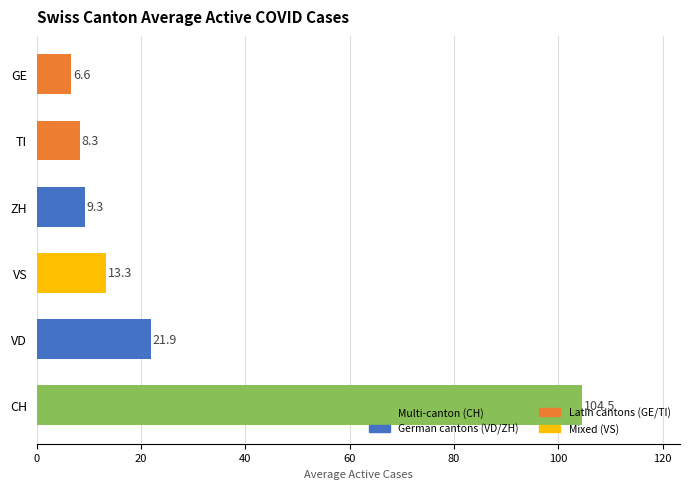

List the labels in order of value, smallest first.

GE, TI, ZH, VS, VD, CH